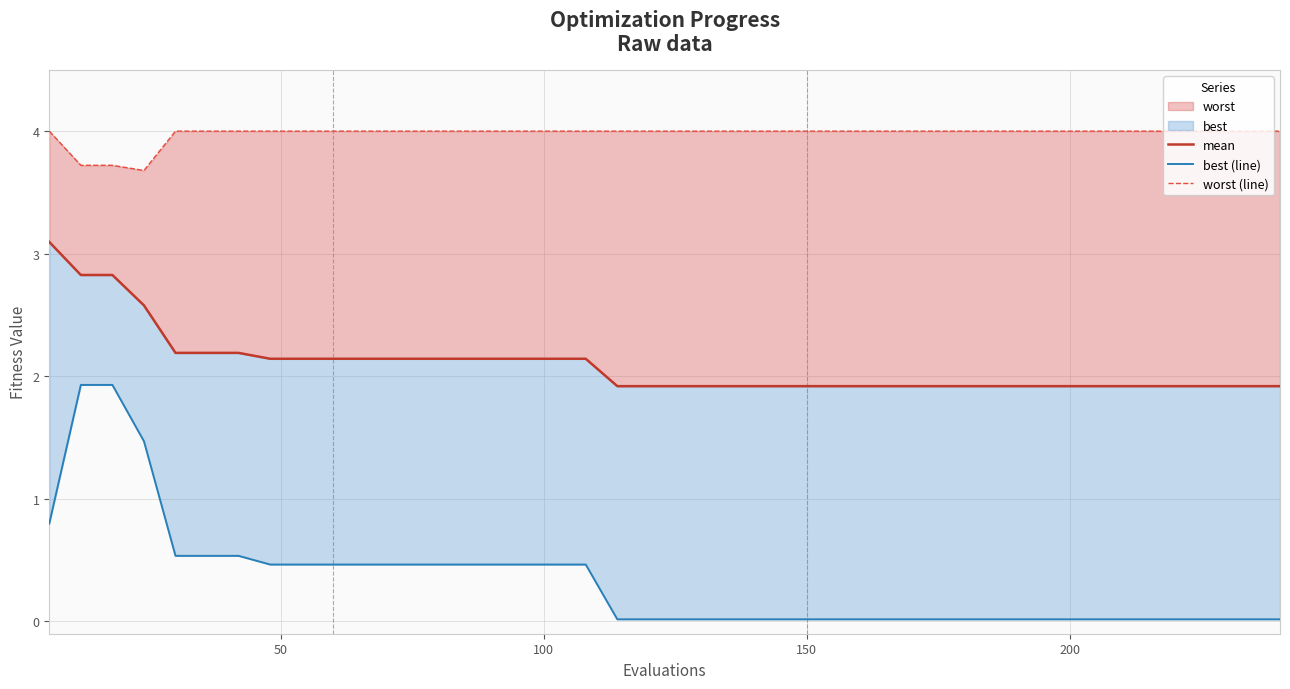

What is the maximum value for mean?

3.1